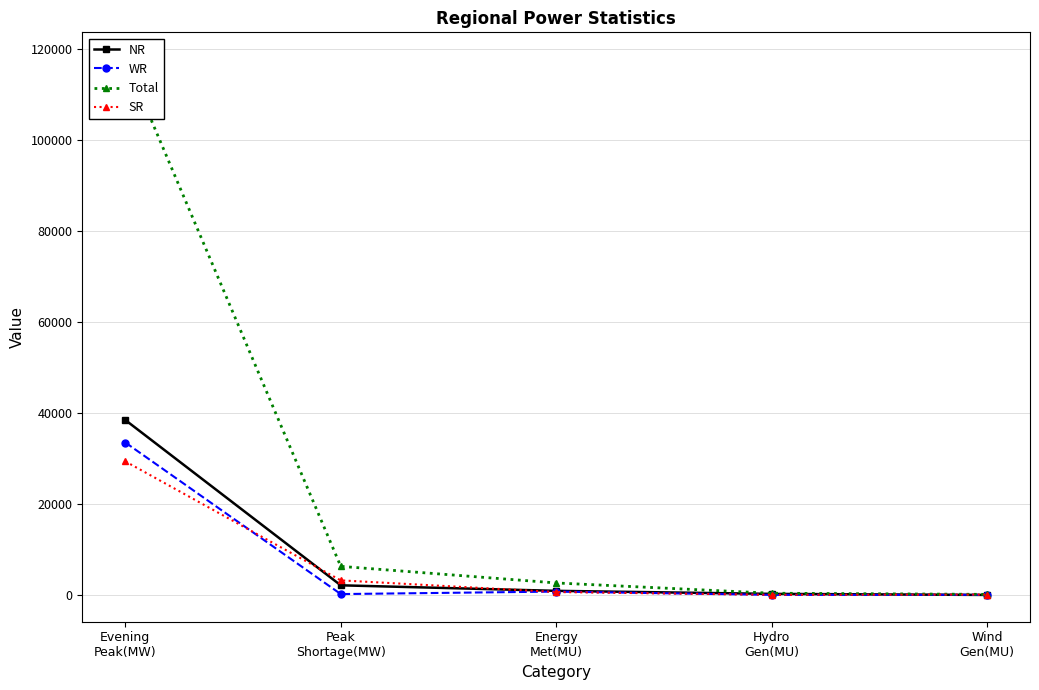

At which category is the sum across all series the highest?

Evening
Peak(MW)